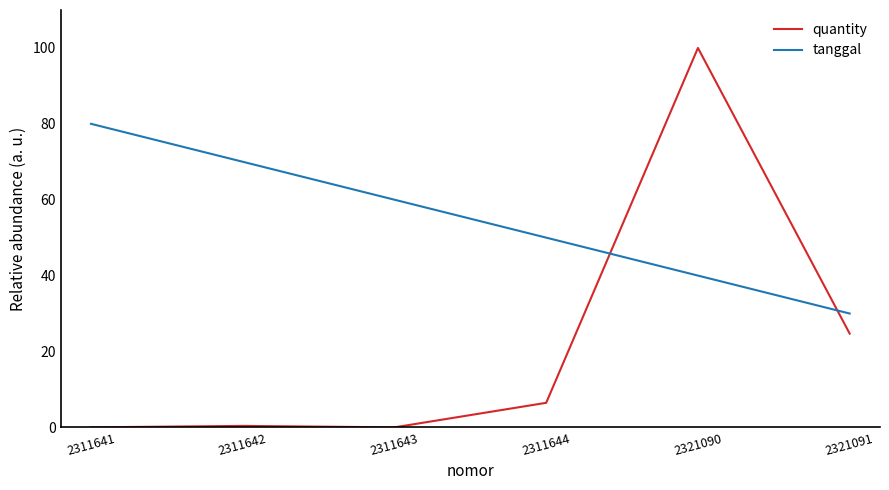

List the labels in order of tanggal value, smallest first.

2321091, 2321090, 2311644, 2311643, 2311642, 2311641